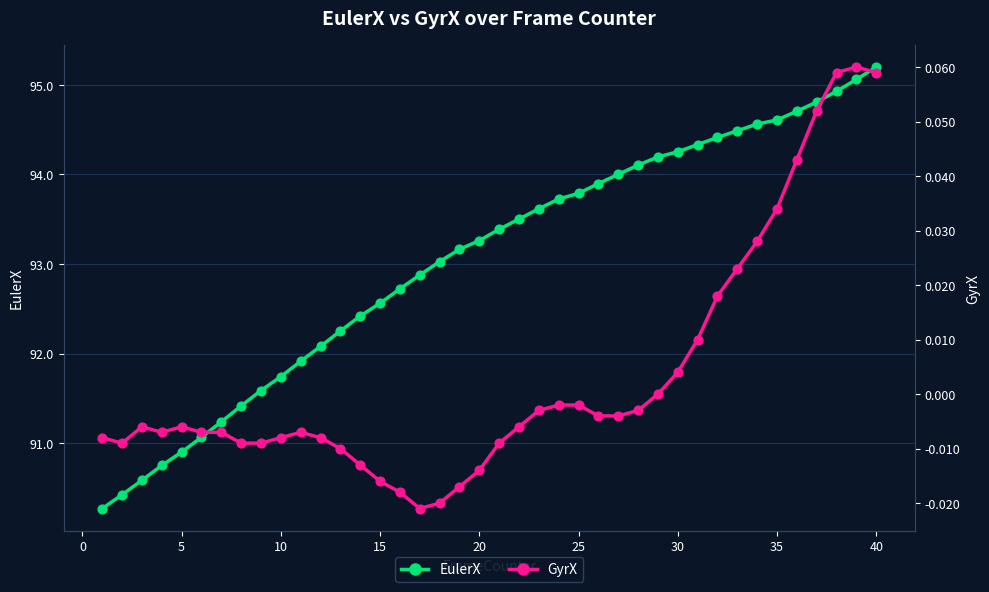

Which series has the widest spread of Y values?

EulerX